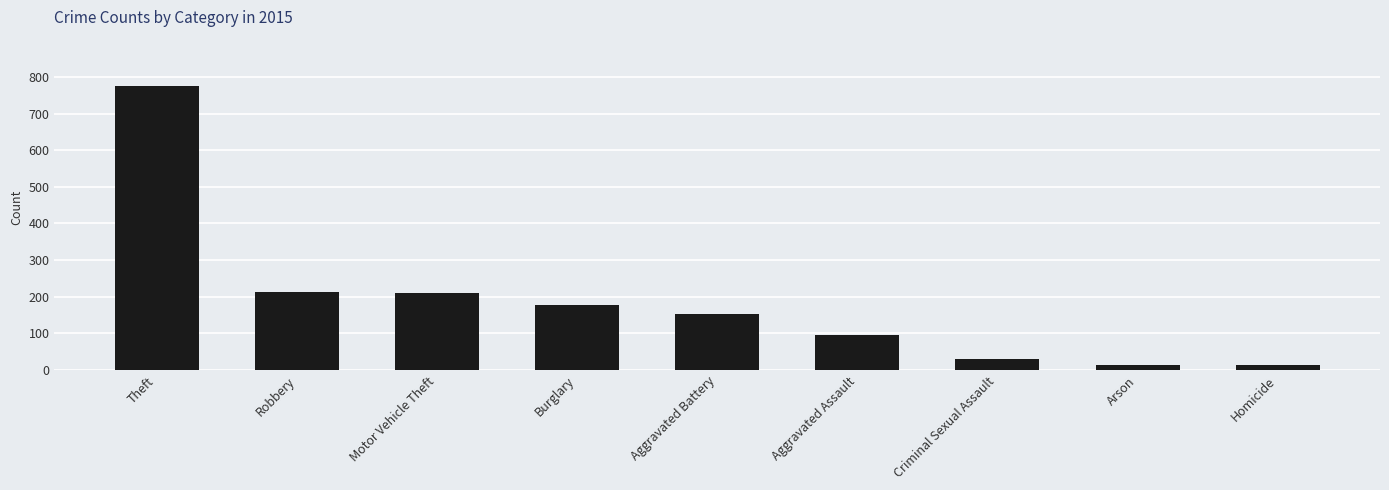

Are the bars horizontal?

No